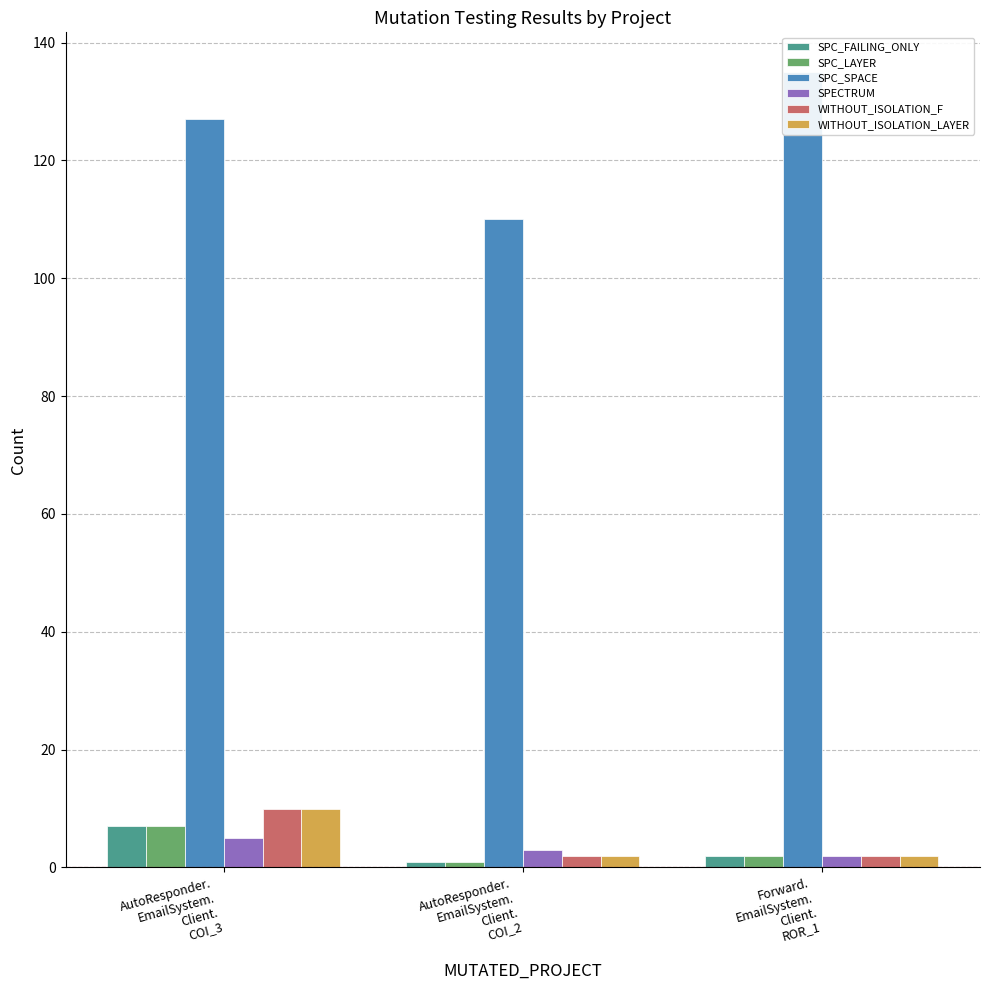

What value does the SPC_LAYER series have at Forward.
EmailSystem.
Client.
ROR_1?

2